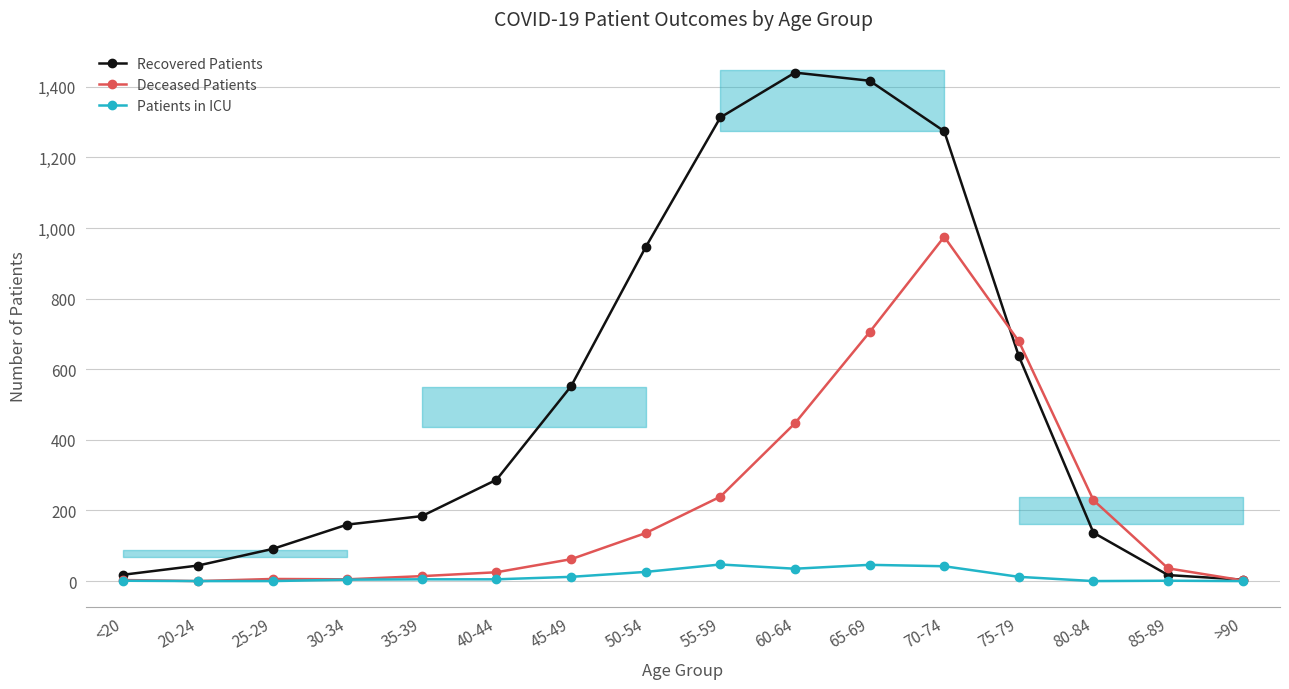

True or false: Patients in ICU and Deceased Patients intersect in this chart.

False